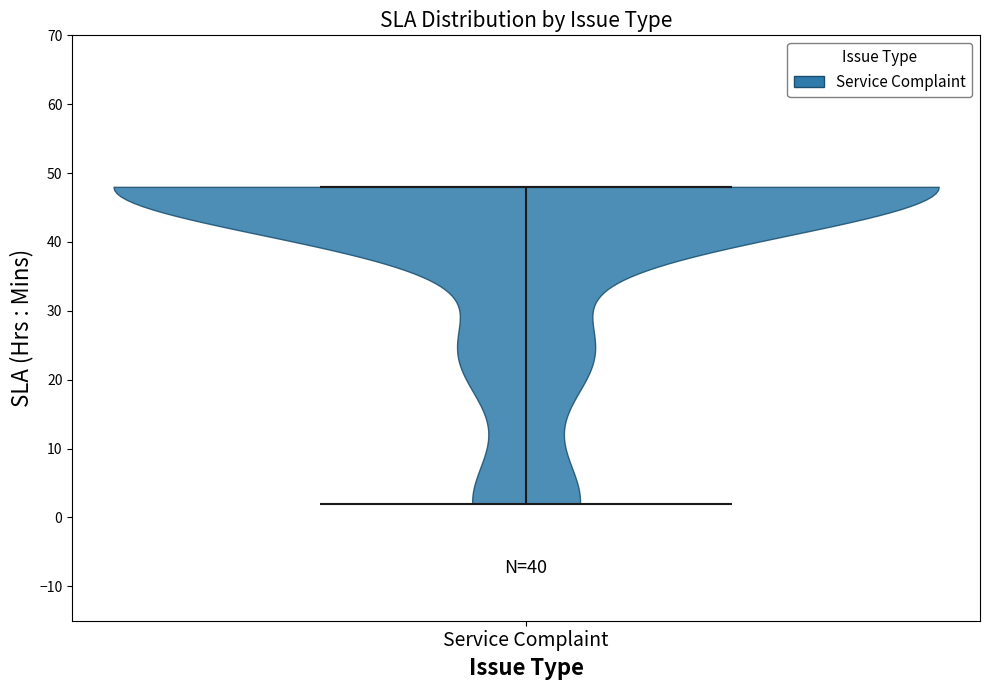

Where does the median line of the violin for Service Complaint sit on the y-axis? The values are not printed on the chart, so give them approximately, as read against the axis.

48